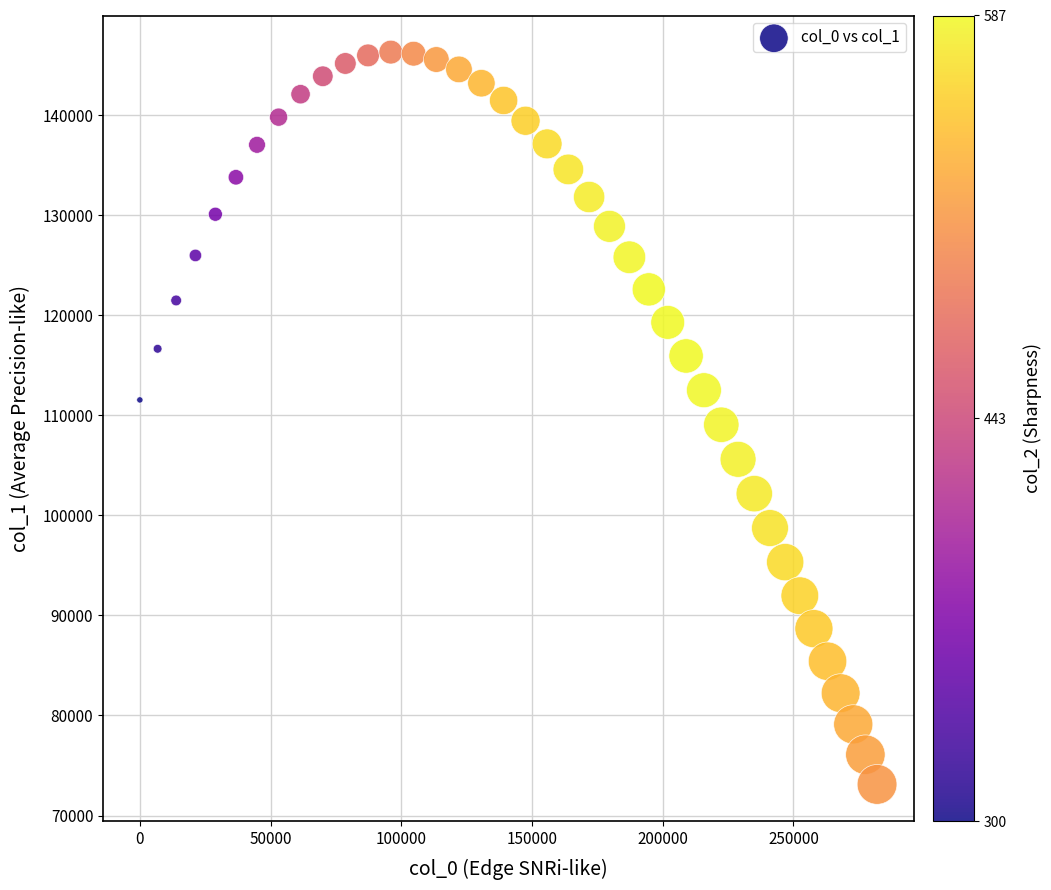

What is the range of Y values (max minus min)?

73186.9